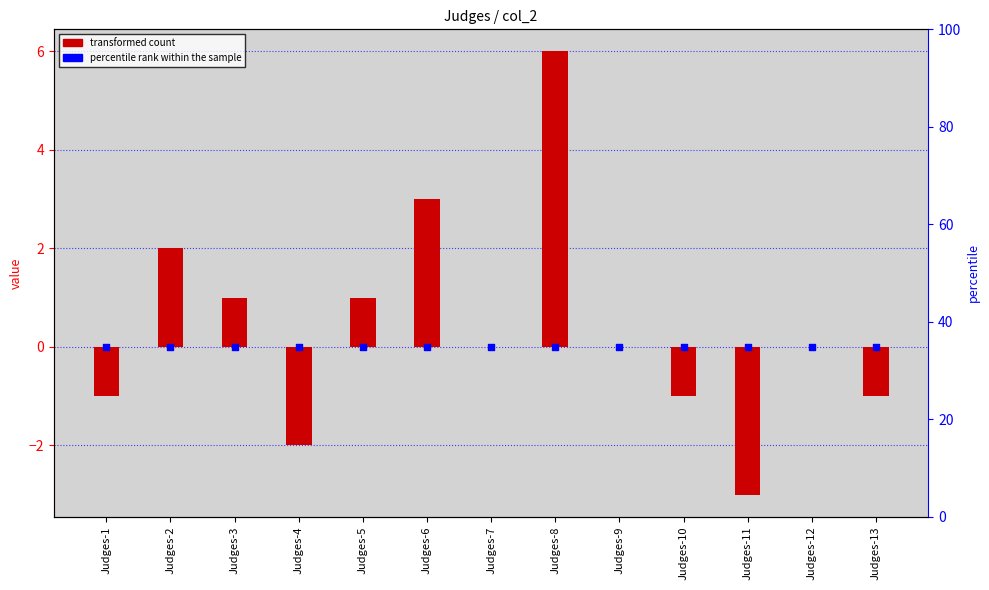

Is the value of percentile rank within the sample at Judges-4 greater than the value of transformed count at Judges-4?

Yes